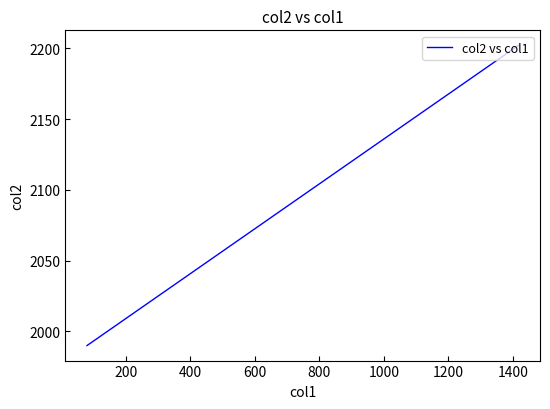

Reading right to left, list all the values displayed in this chart.

2202.1	1990.0